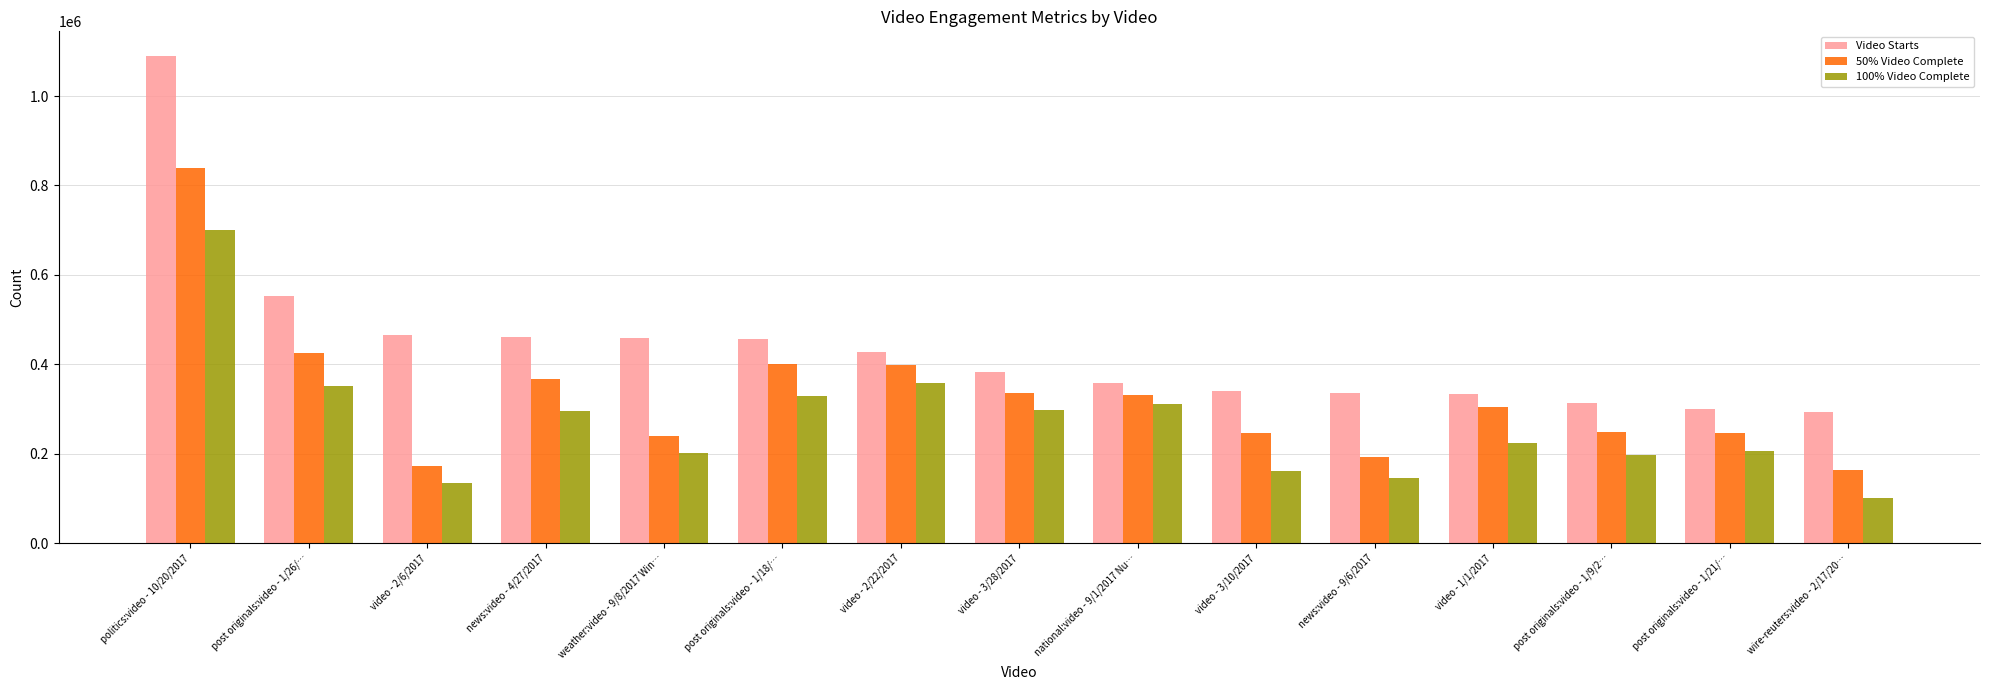

What is the spread (max minus min) of values at politics:video - 10/20/2017?

390635.8